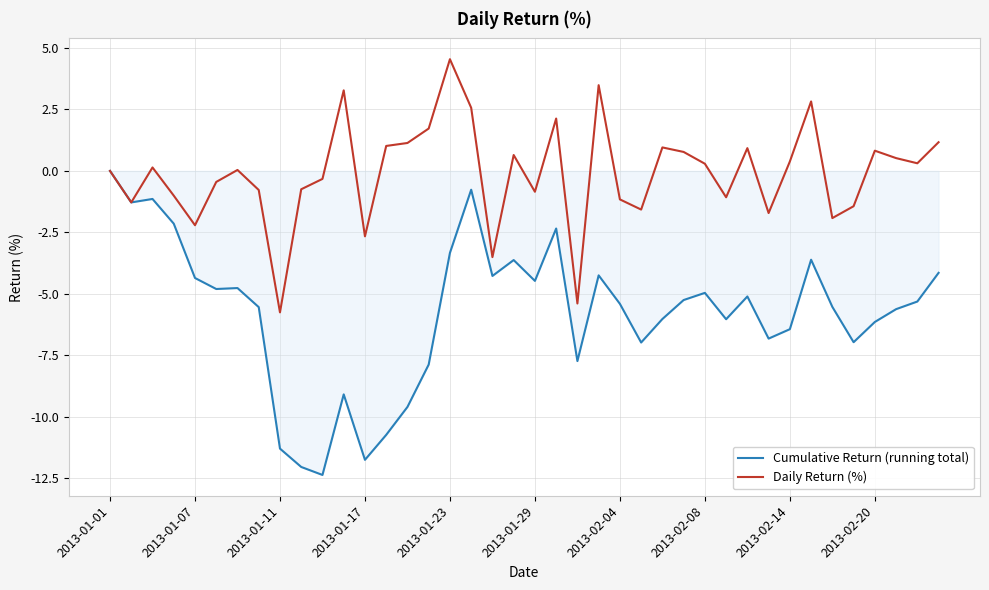

How many lines are shown in the chart?

2